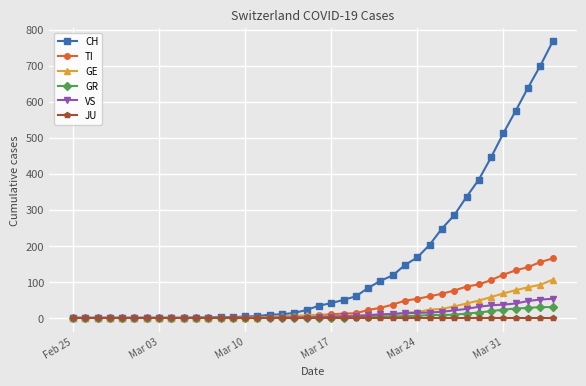

Which series has the largest total across all categories?

CH